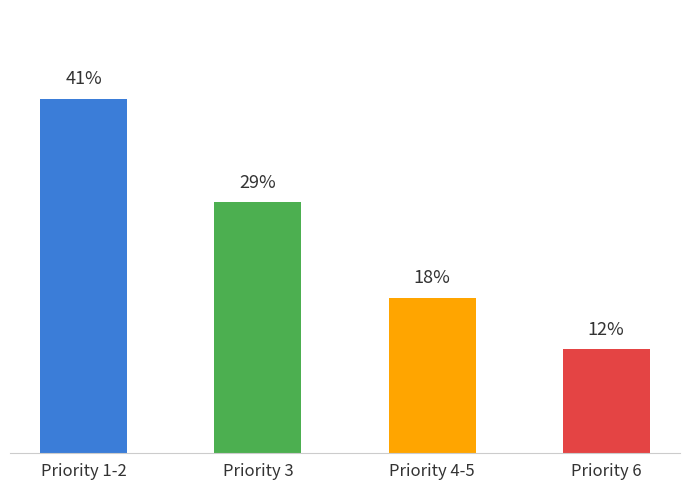

Rank the categories by value from highest to lowest.

Priority 1-2, Priority 3, Priority 4-5, Priority 6